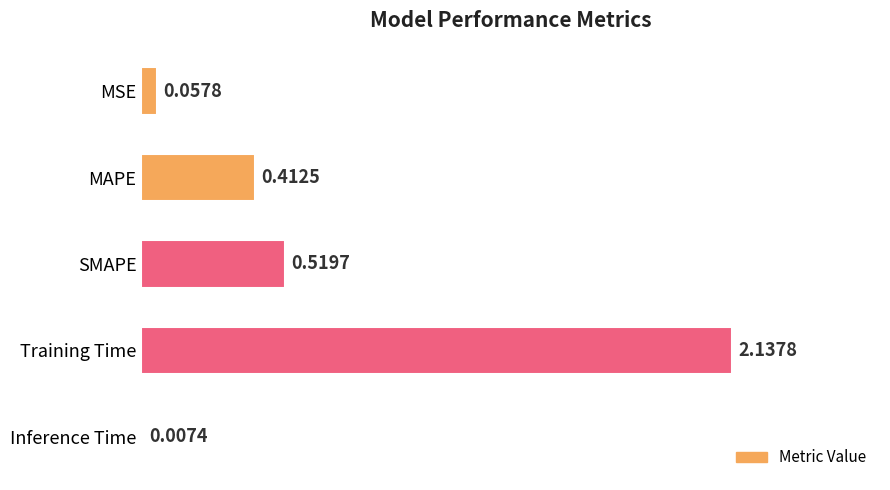

Which category has the highest value across all series?

Training Time